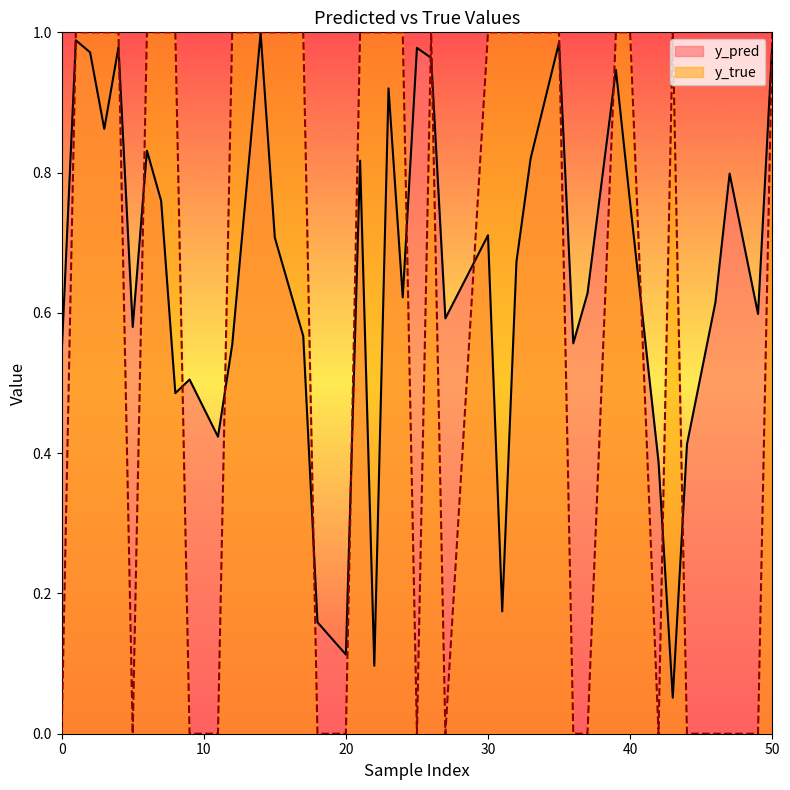

Count the number of data series in this chart.

2